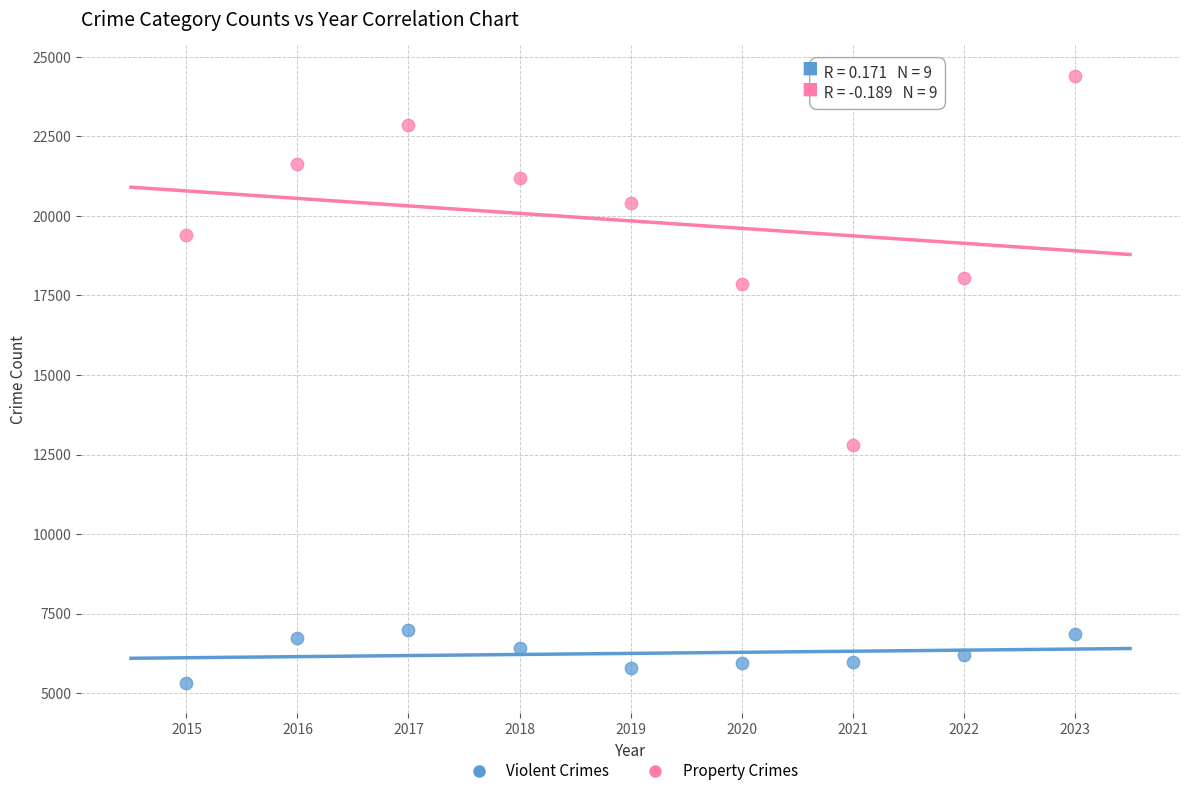

Which series has the widest spread of Y values?

Property Crimes